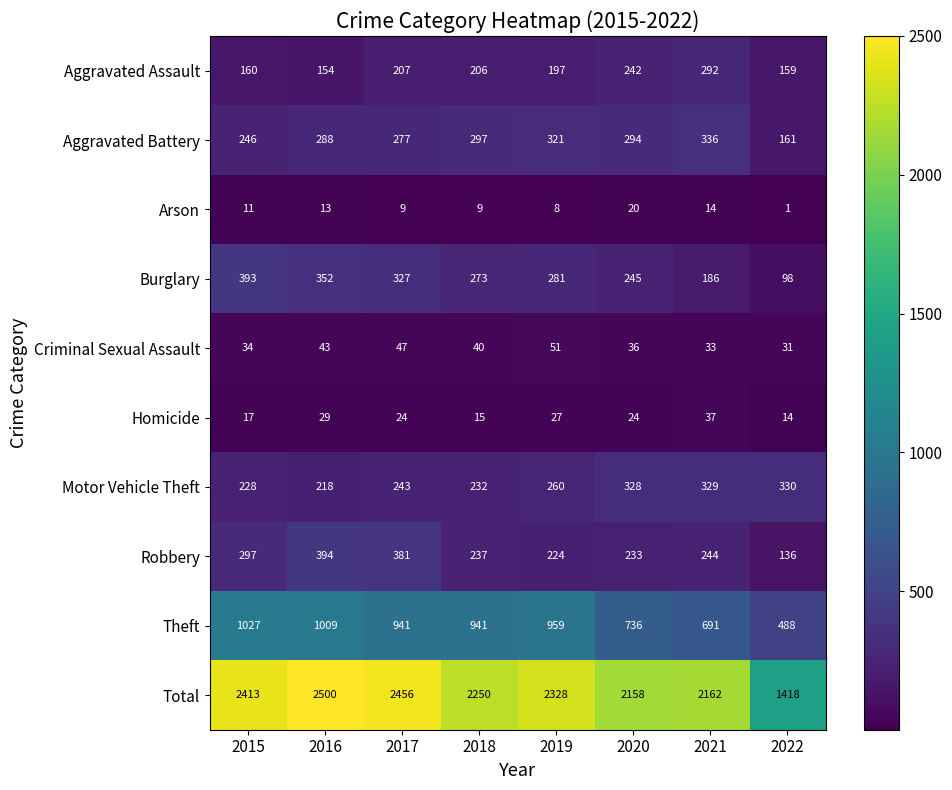

What is the sum of all Homicide values?

187